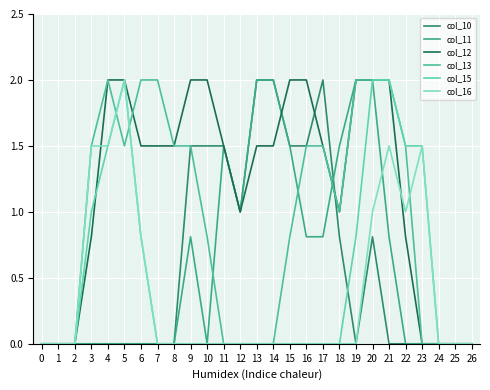

Which series has the widest spread of values?

col_10